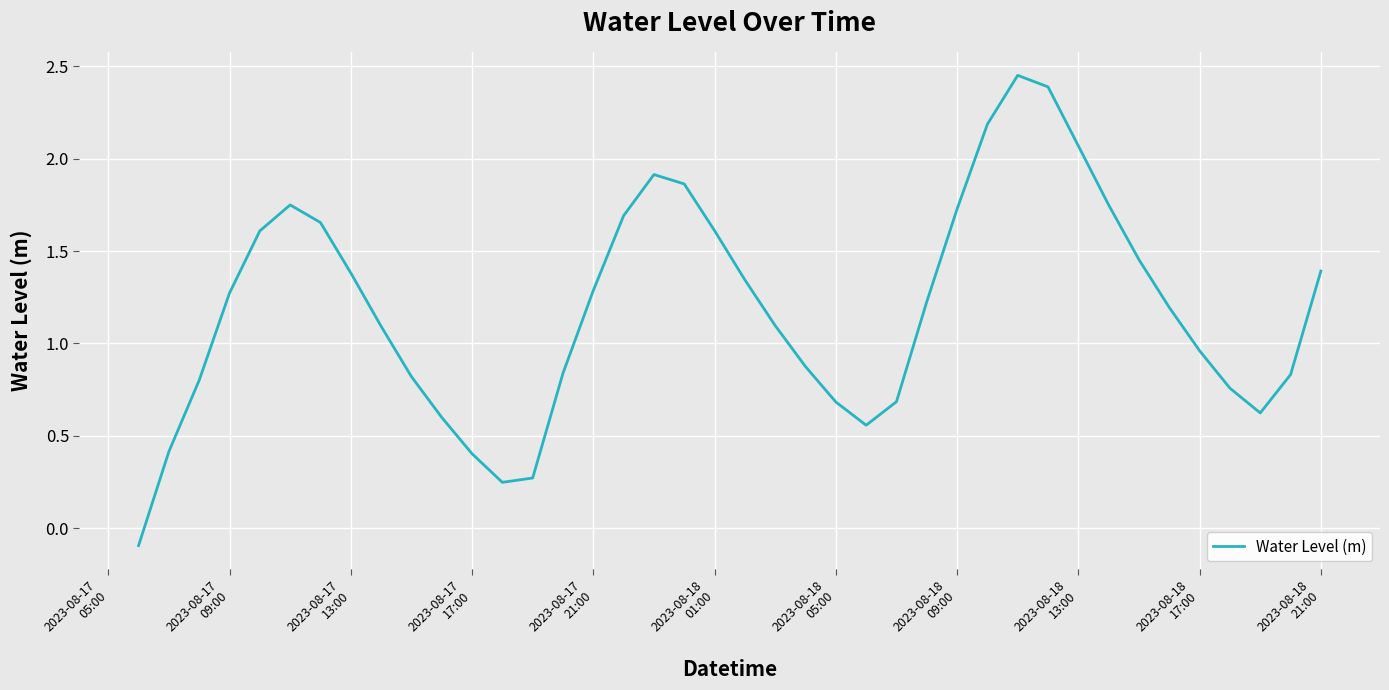

Reading right to left, transcribe all the data shown in this chart.

1.4	0.8	0.6	0.8	1.0	1.2	1.5	1.7	2.1	2.4	2.5	2.2	1.7	1.2	0.7	0.6	0.7	0.9	1.1	1.3	1.6	1.9	1.9	1.7	1.3	0.8	0.3	0.2	0.4	0.6	0.8	1.1	1.4	1.7	1.8	1.6	1.3	0.8	0.4	-0.1